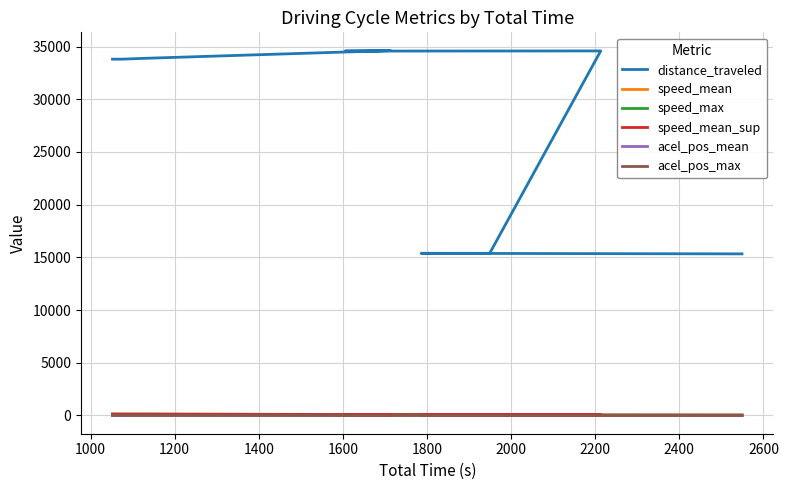

Reading right to left, what are all the values shown in this chart?

distance_traveled: 15332.3	15384.3	15387.3	34586.4	34572.2	34620.3	33873.9	33806.5	33805.0
speed_mean: 21.6	31.0	28.4	56.2	77.5	72.7	108.9	113.0	115.6
speed_max: 42.1	60.2	59.2	67.8	89.1	89.7	135.8	132.2	137.2
speed_mean_sup: 31.9	45.6	43.8	62.0	83.3	81.2	122.3	122.6	126.4
acel_pos_mean: 0.3	0.5	0.5	0.1	0.3	0.2	0.4	0.1	0.2
acel_pos_max: 1.9	2.5	2.3	1.0	1.9	2.0	2.0	2.6	2.1